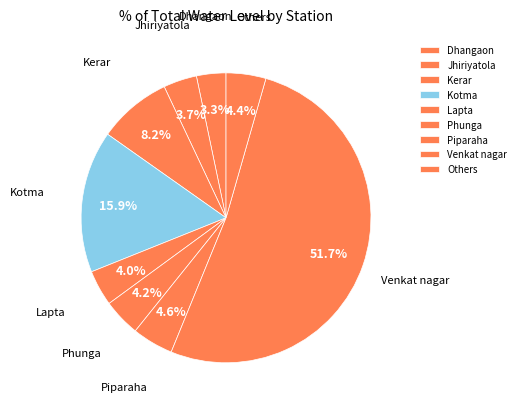

How many segments does this pie chart have?

9